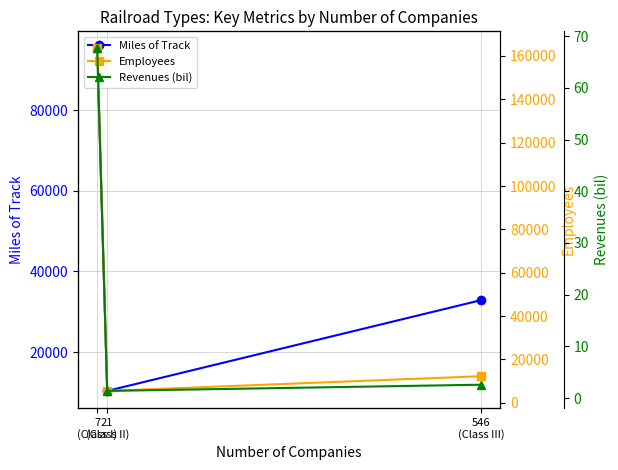

What is the highest value of the Revenues (bil) series?

67.6